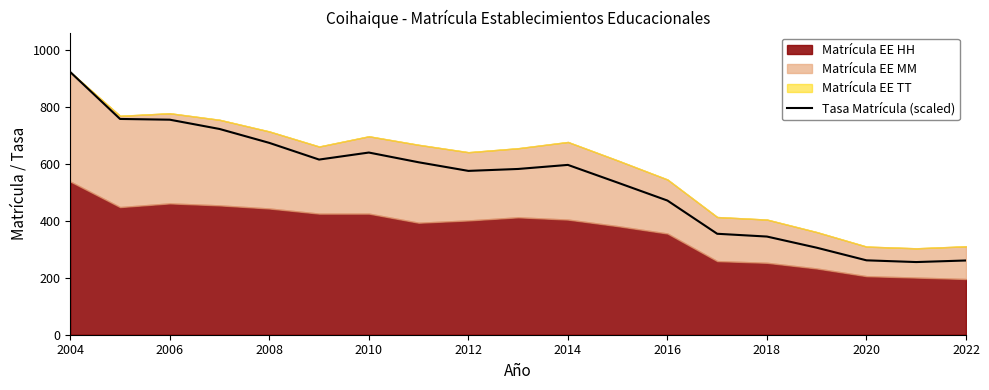

Is it true that Tasa Matrícula (scaled) equals 640.8 at 2010?

True